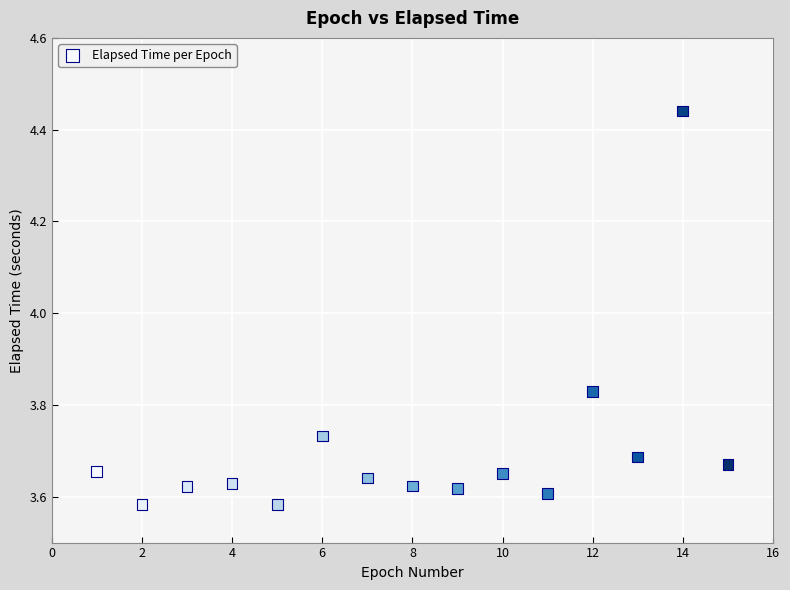

What is the range of X values (max minus min)?

14.0